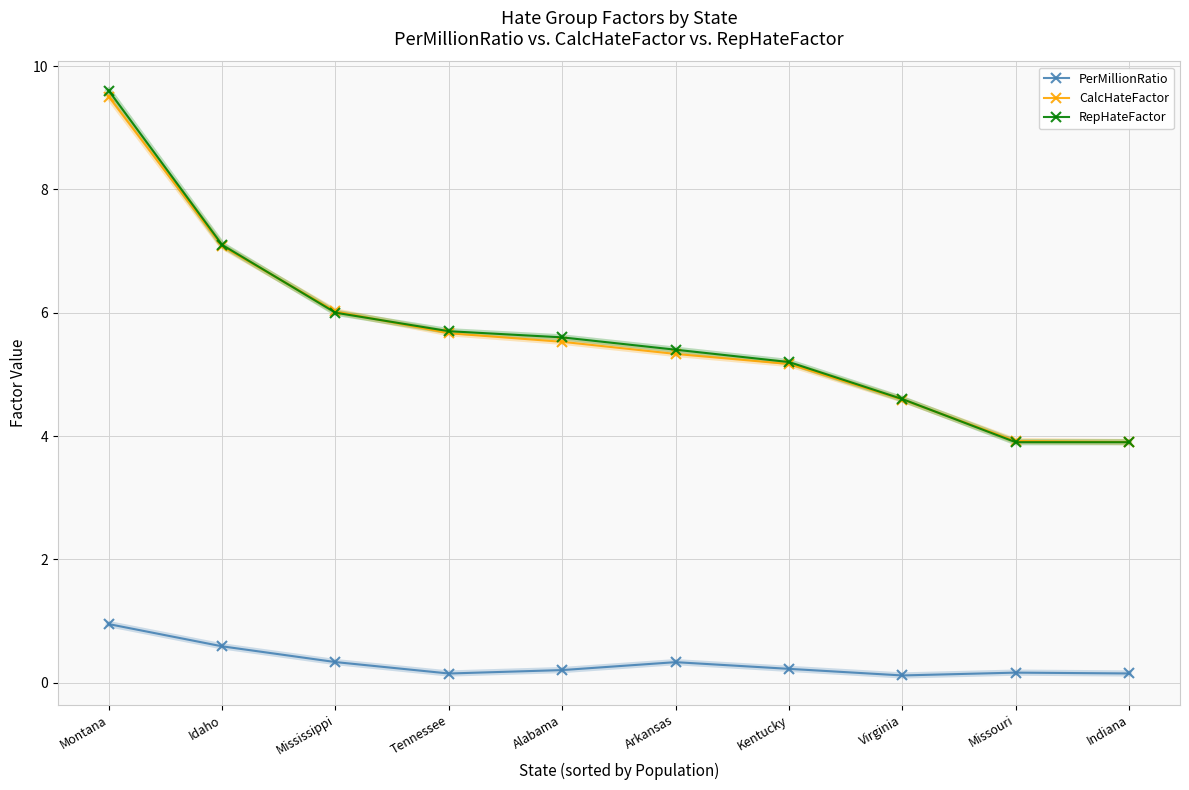

What is the label of the 9th point from the left?

Missouri